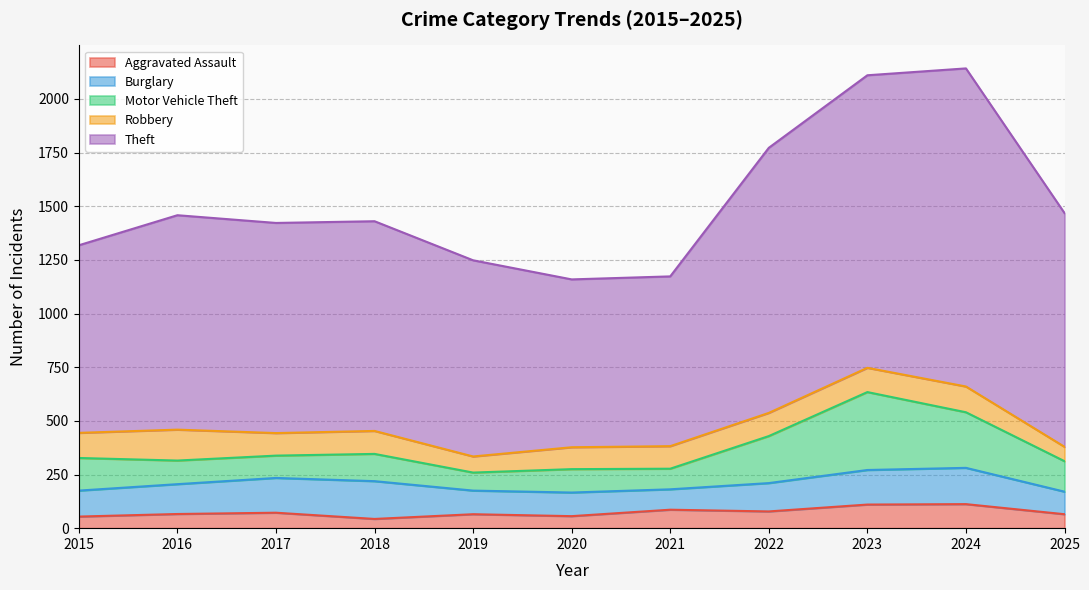

How many data points in Theft are less than 979?

5